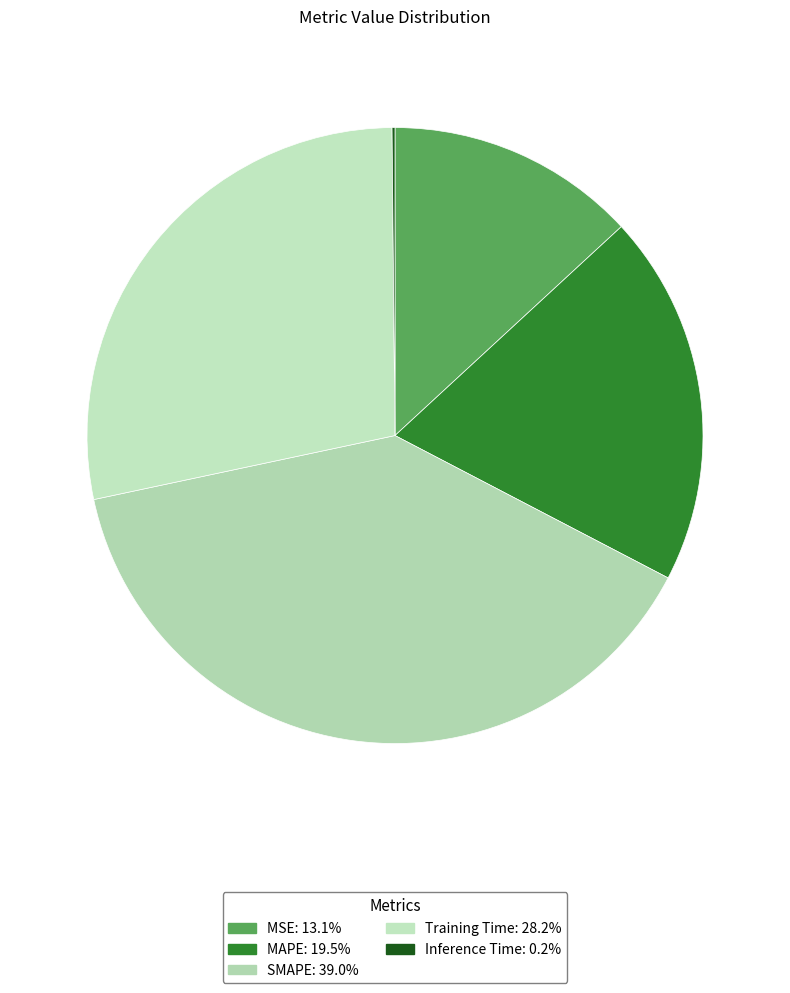

To the nearest percent, what portion does Training Time represent?

28%